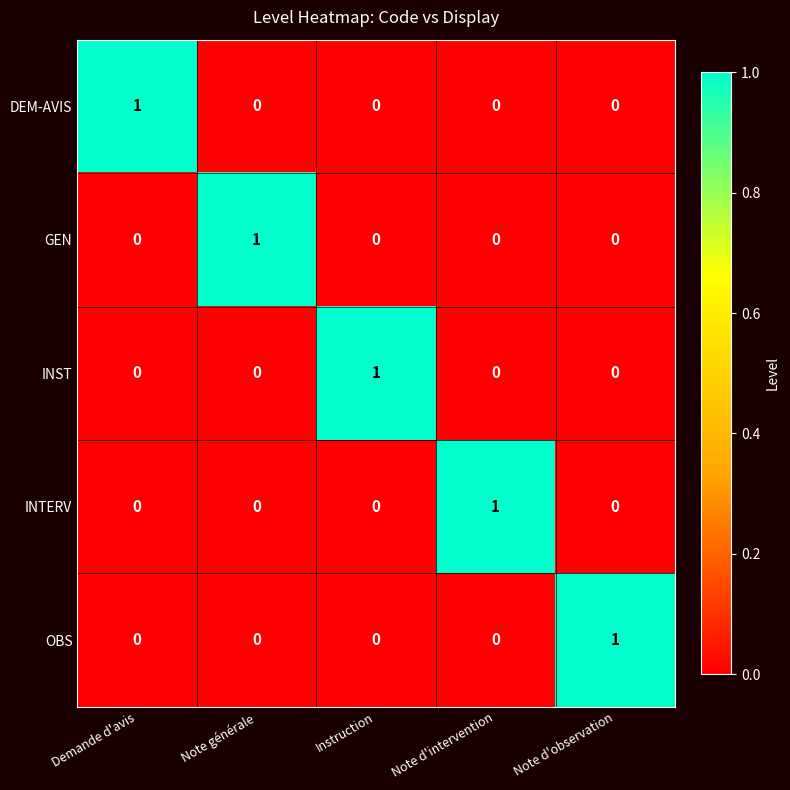

How many data points in OBS are above 0?

1